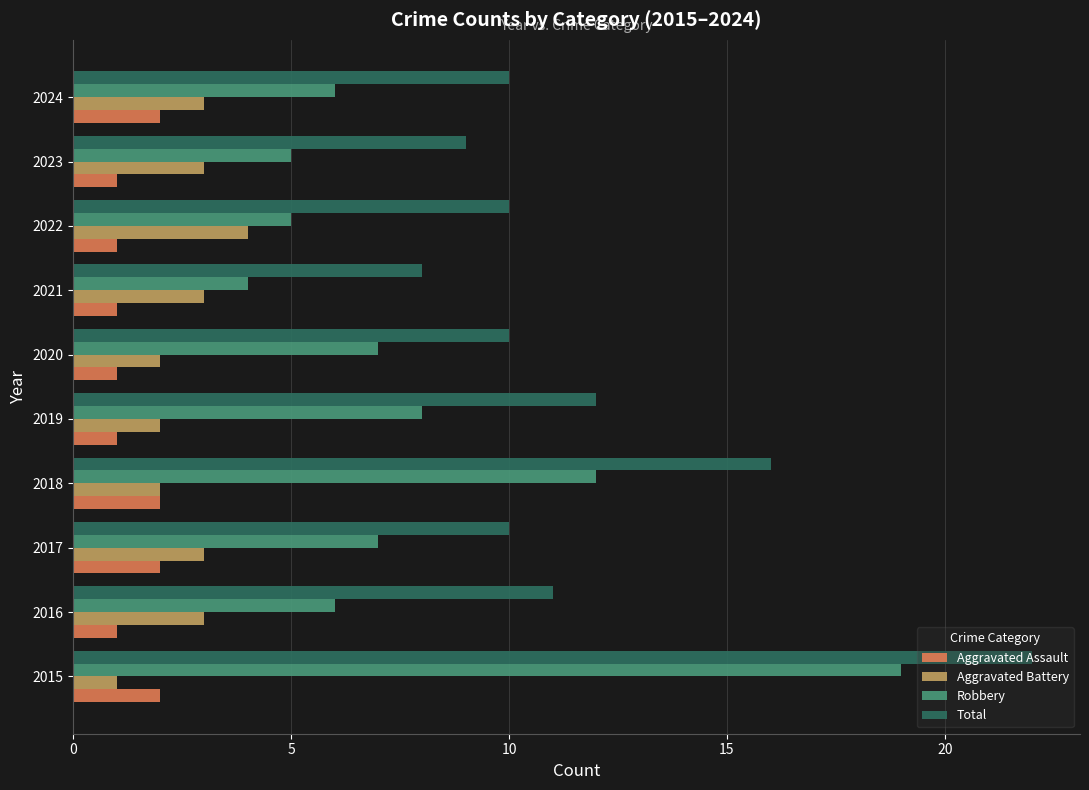

The value of Aggravated Assault at 2023 is 1. True or false?

True